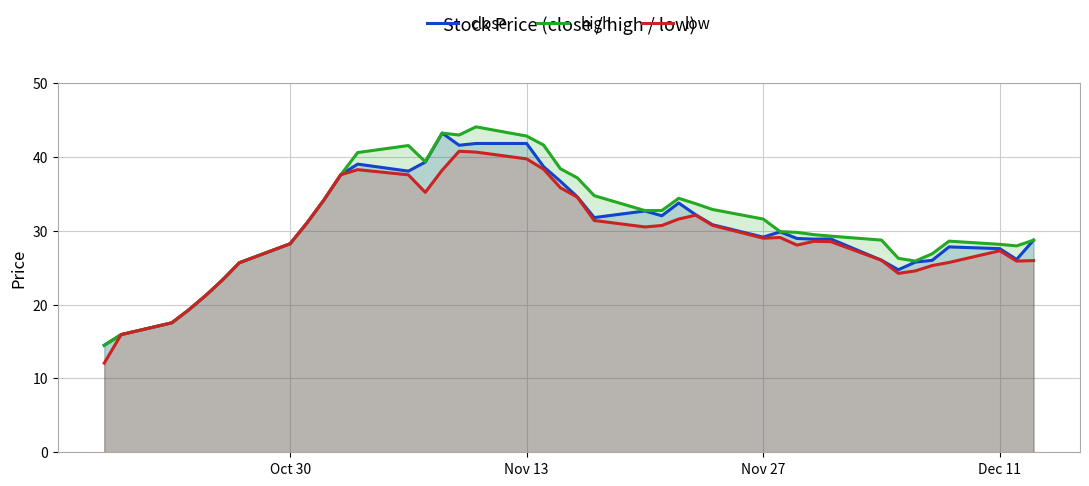

True or false: low has a value of 25.5 at Nov 13.

False